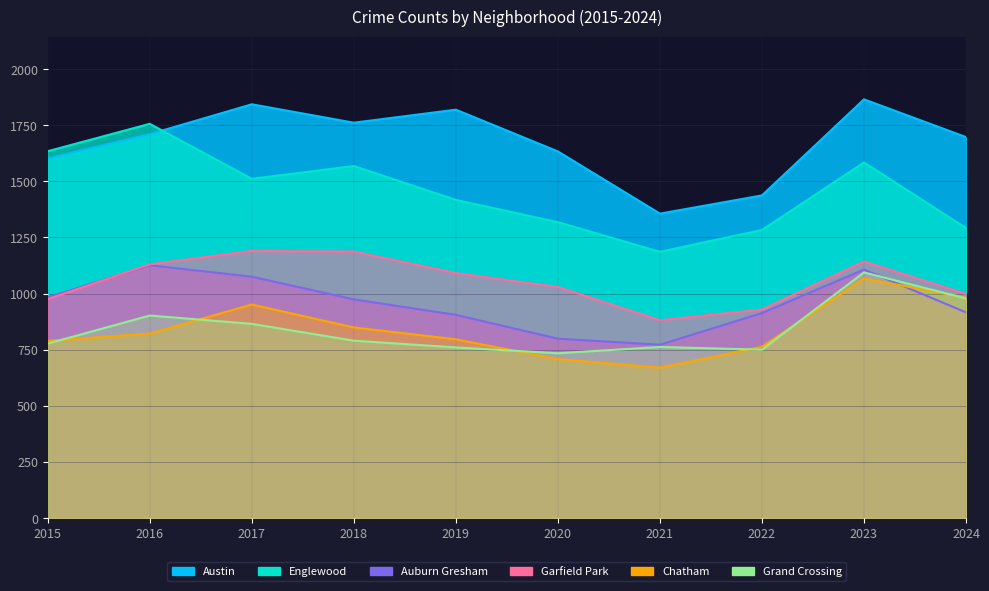

How many lines are shown in the chart?

6